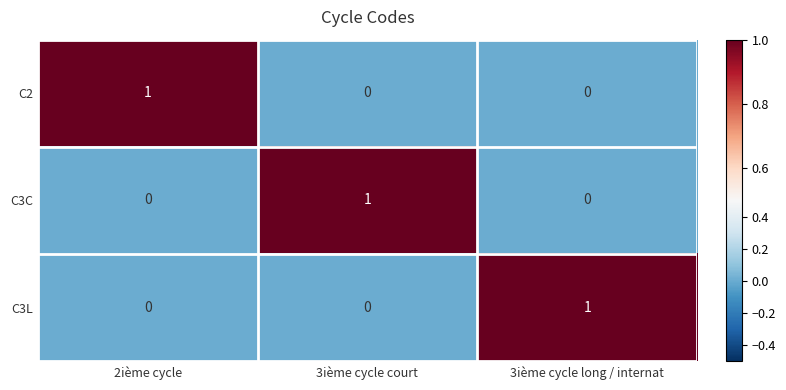

At how many categories does at least one series exceed 0?

3